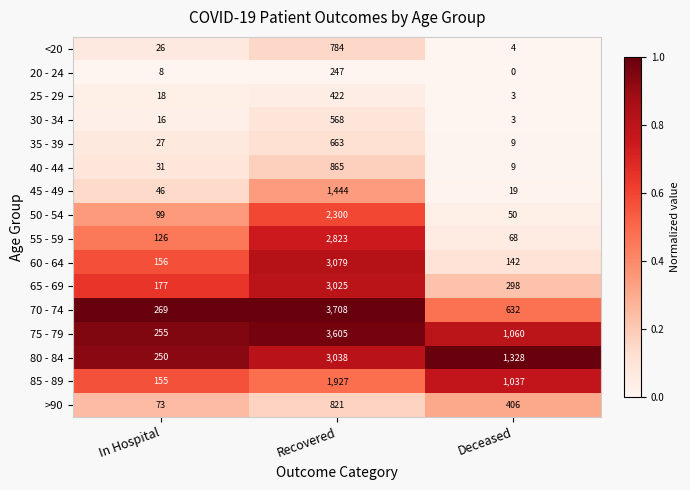

What is the greatest value displayed?

3708